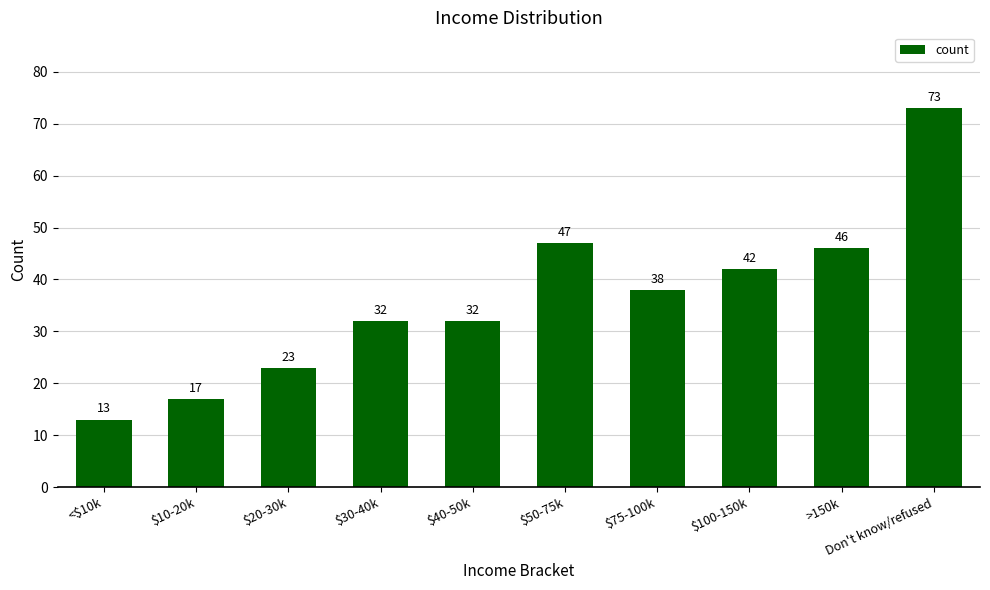

How many bars are there in total?

10